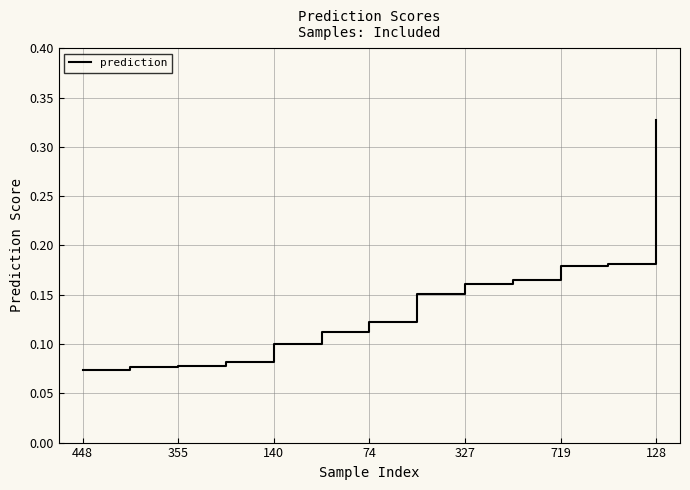

Count the values in the range 0 to 1.

13